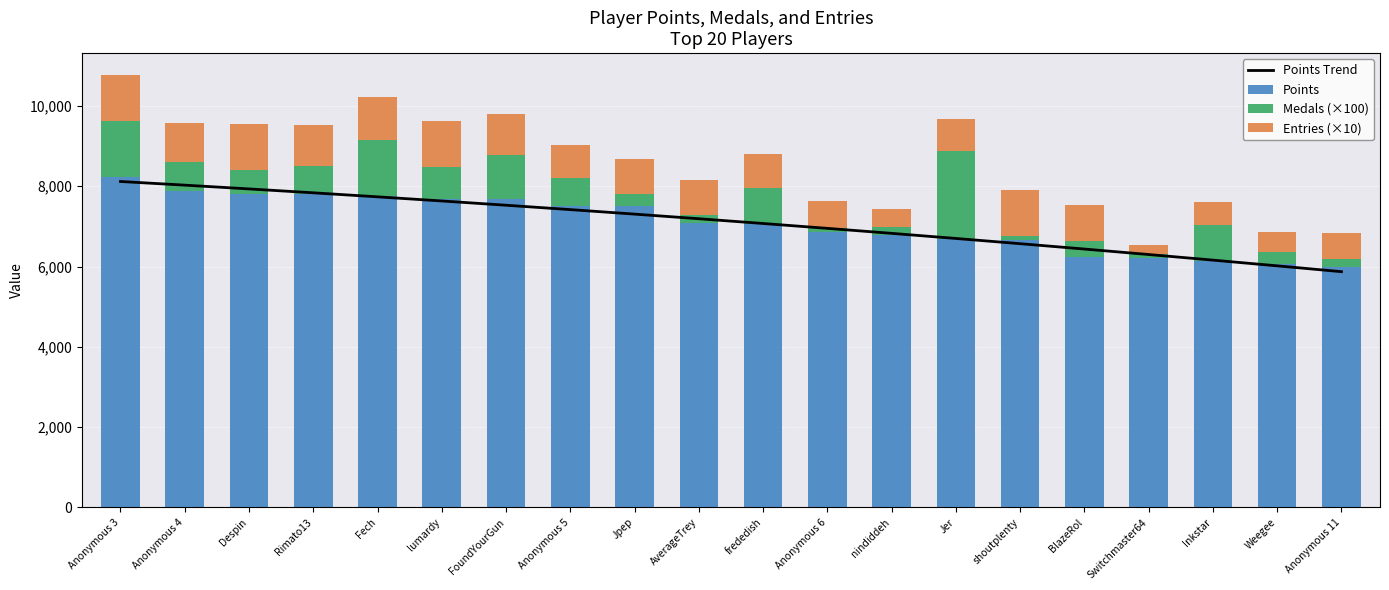

Which has a higher value, nindiddeh or shoutplenty?

nindiddeh